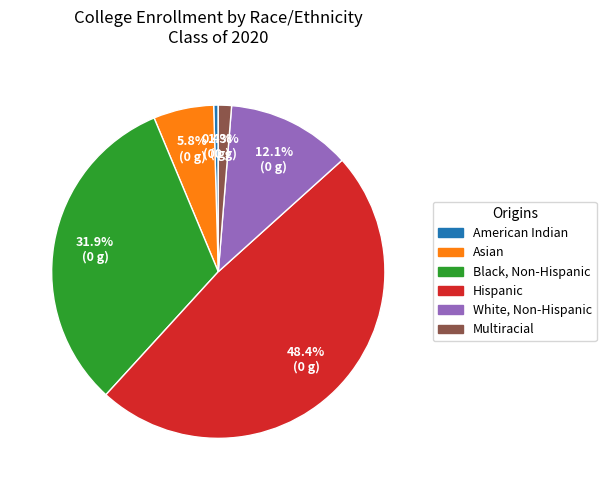

What is the smallest slice in the pie chart?

American Indian